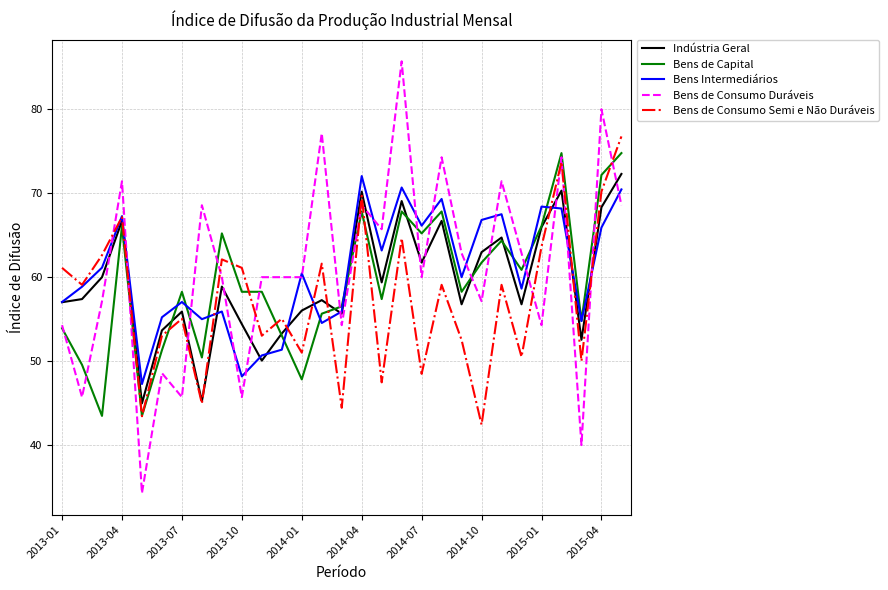

What is the lowest value of the Bens de Consumo Semi e Não Duráveis series?

42.4